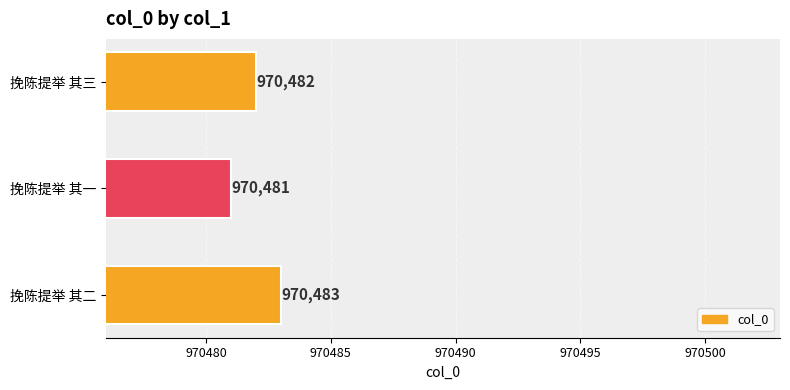

Rank the categories by value from lowest to highest.

挽陈提举 其一, 挽陈提举 其三, 挽陈提举 其二